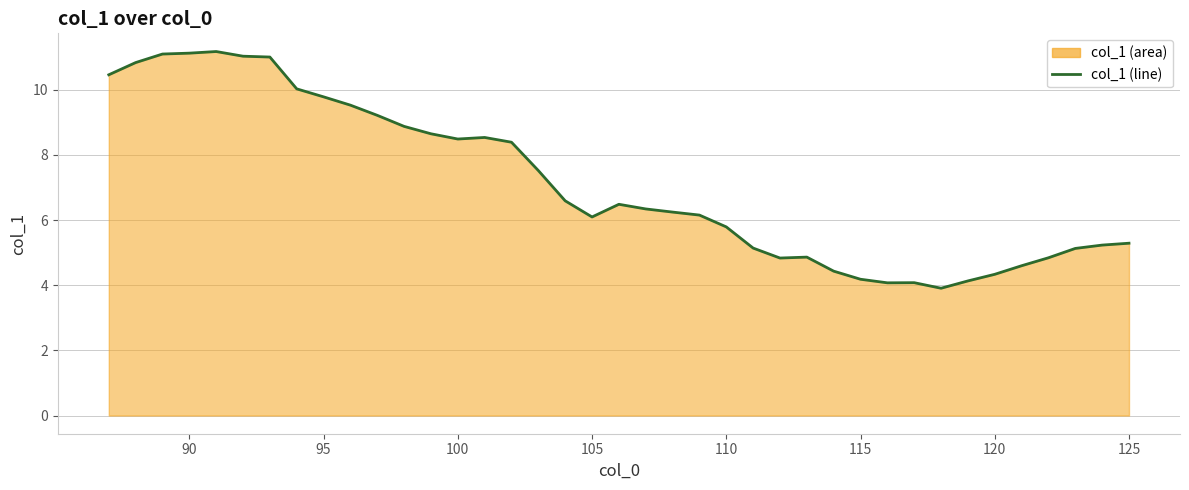

What is the minimum value shown in the chart?

3.9